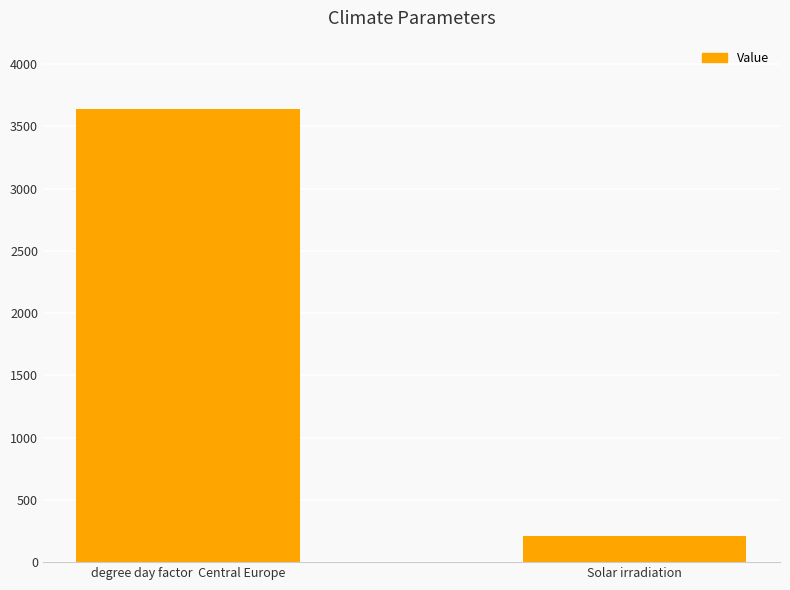

Which has a higher value, Solar irradiation or degree day factor  Central Europe?

degree day factor  Central Europe